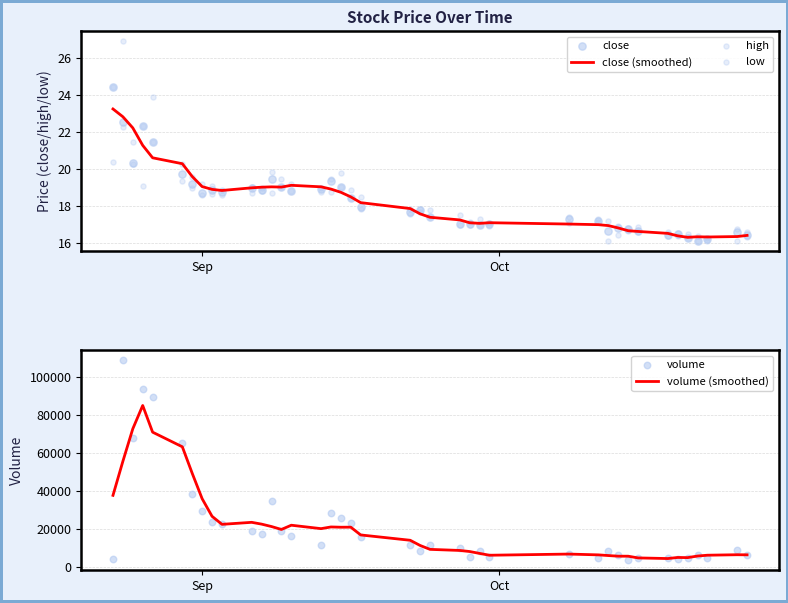

What is the maximum value for close (smoothed)?

23.3